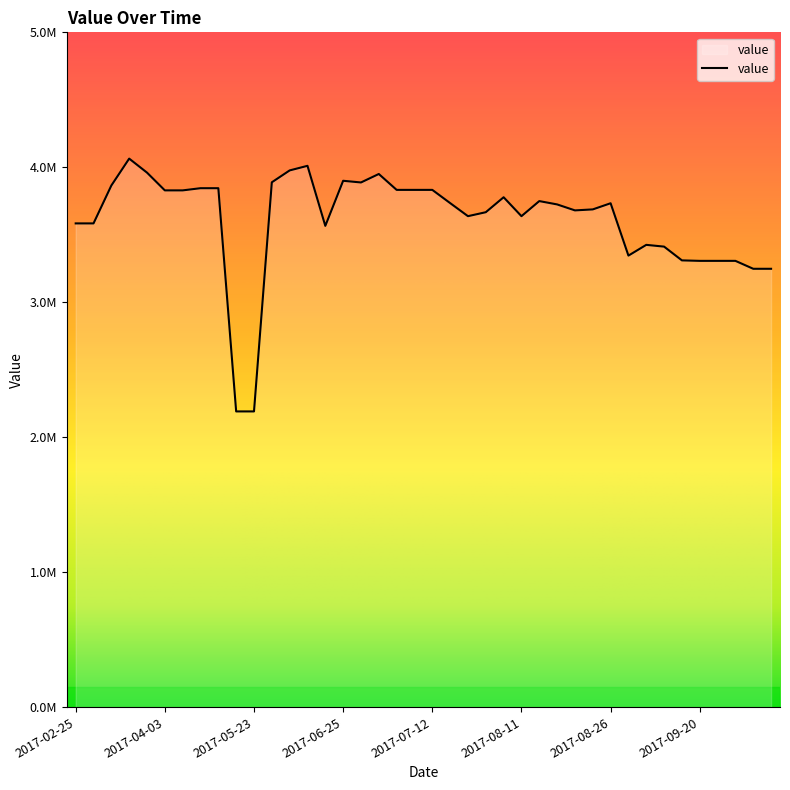

At which label is the value closest to 3127717?

2017-10-05